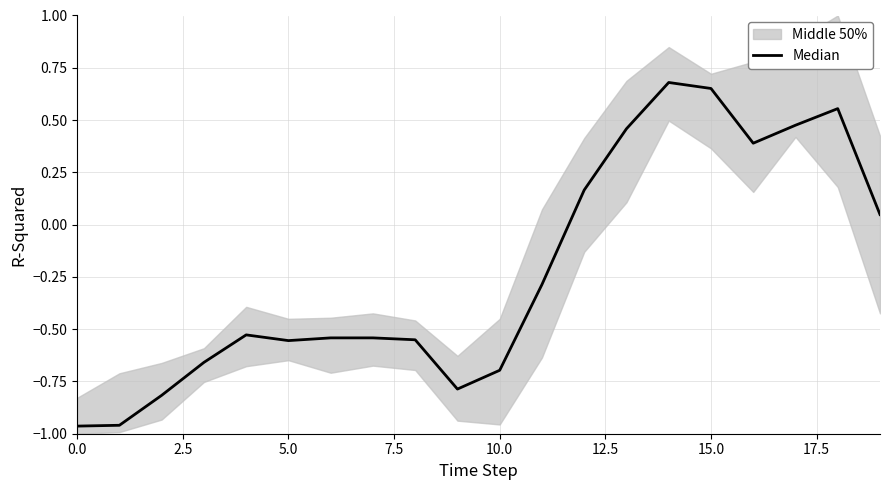

The chart shows a value of -0.2 at 17.5. True or false?

False